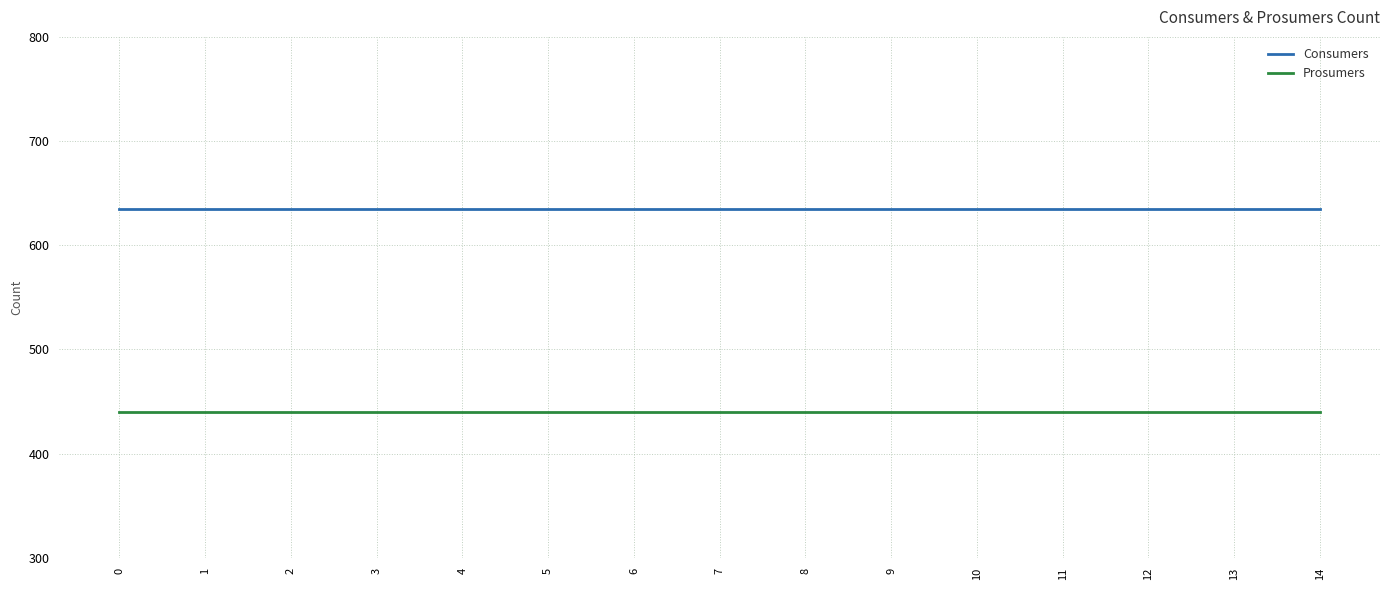

Rank the series by their maximum value, from lowest to highest.

Prosumers, Consumers